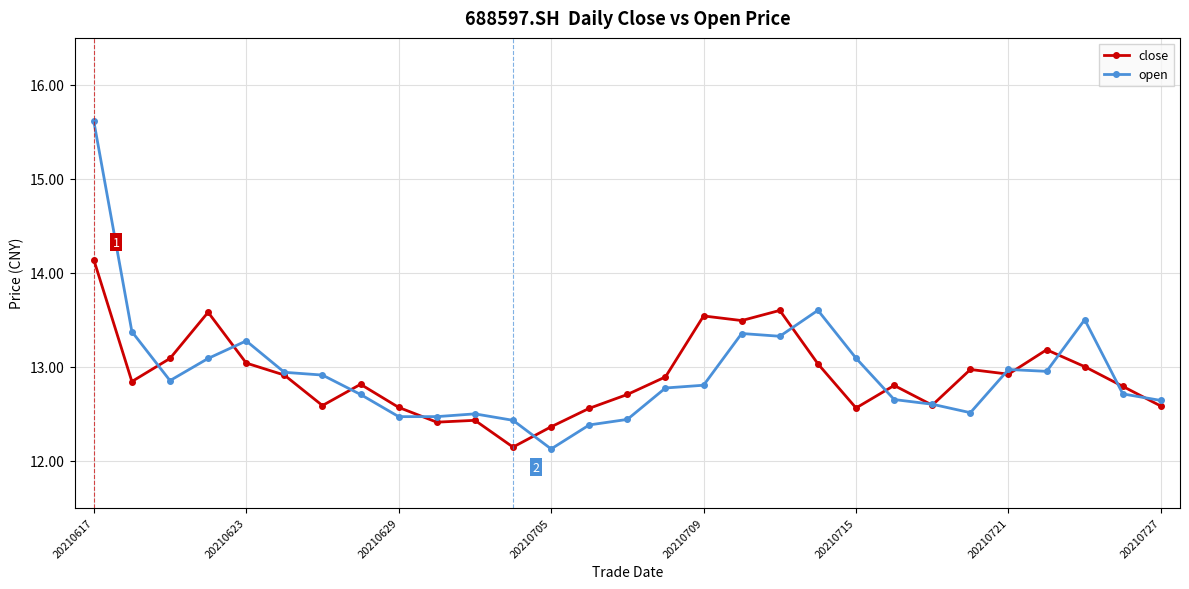

What is the value of the close point at the 11th from the left?

12.4